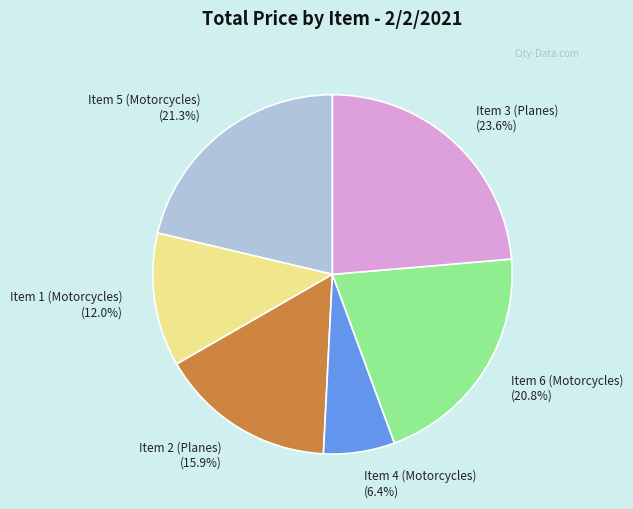

Rank the categories by value from lowest to highest.

Item 4 (Motorcycles), Item 1 (Motorcycles), Item 2 (Planes), Item 6 (Motorcycles), Item 5 (Motorcycles), Item 3 (Planes)